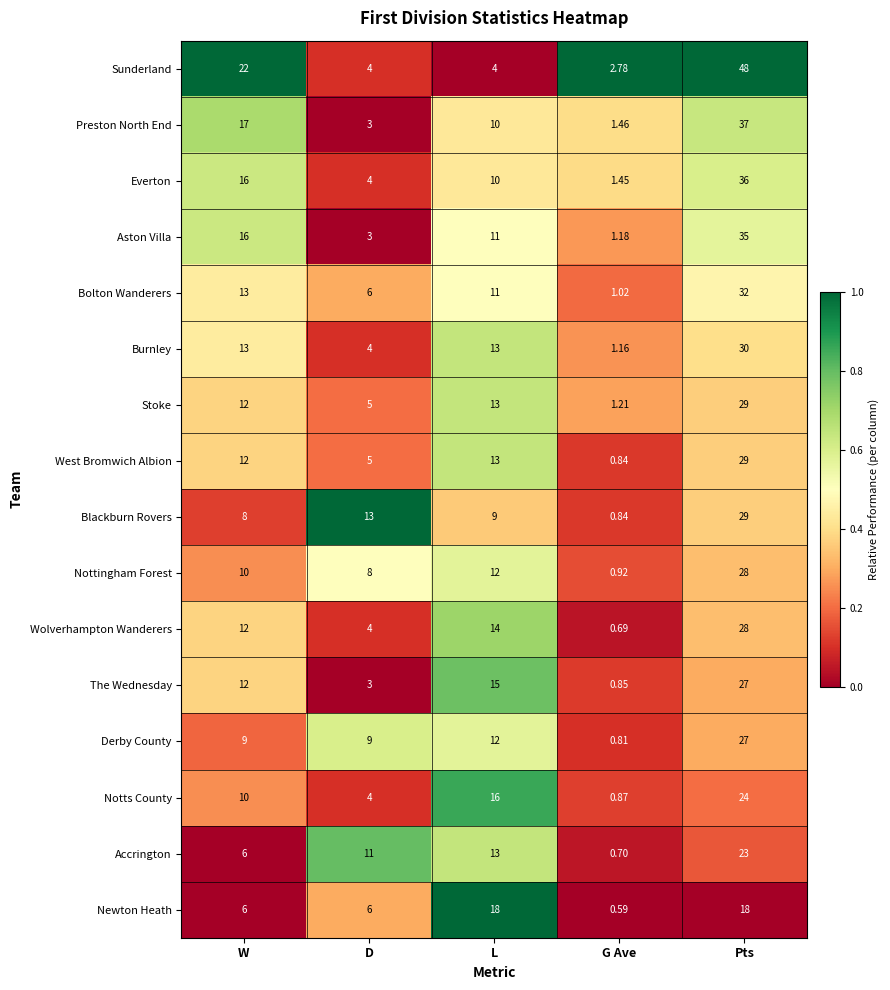

List the labels in order of Stoke value, largest first.

Pts, L, W, D, G Ave